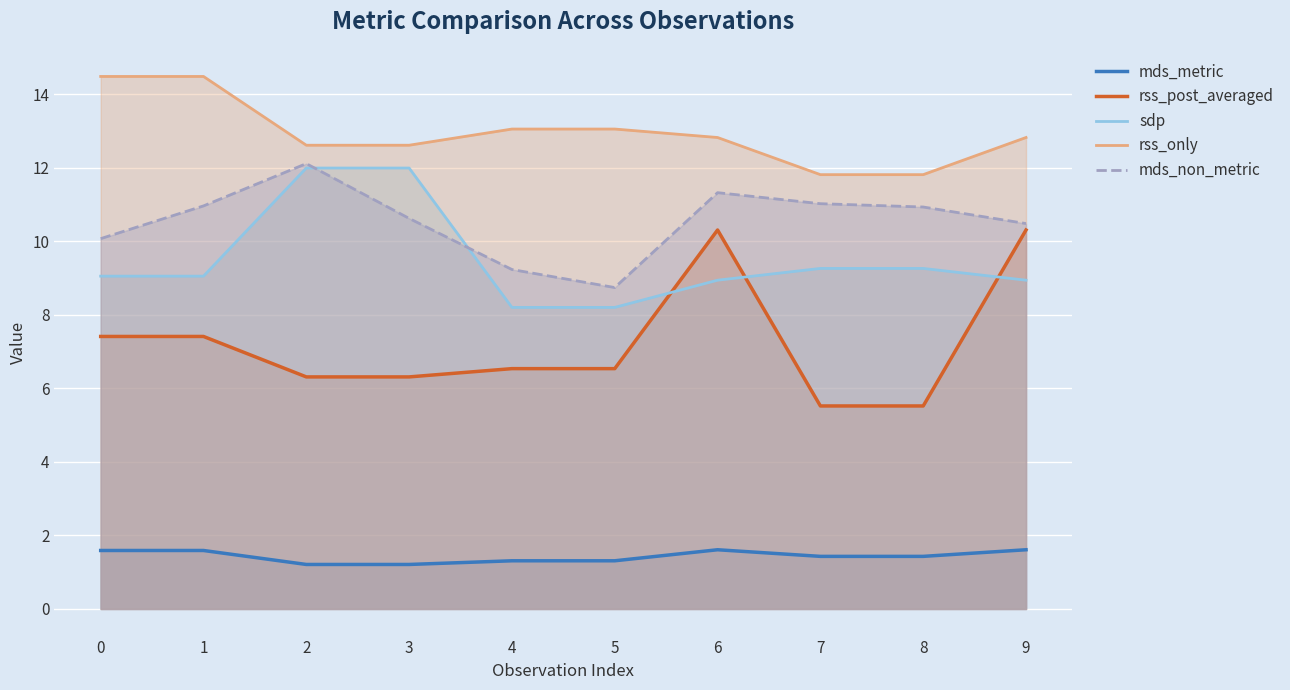

Where is the first local maximum for rss_post_averaged?

6